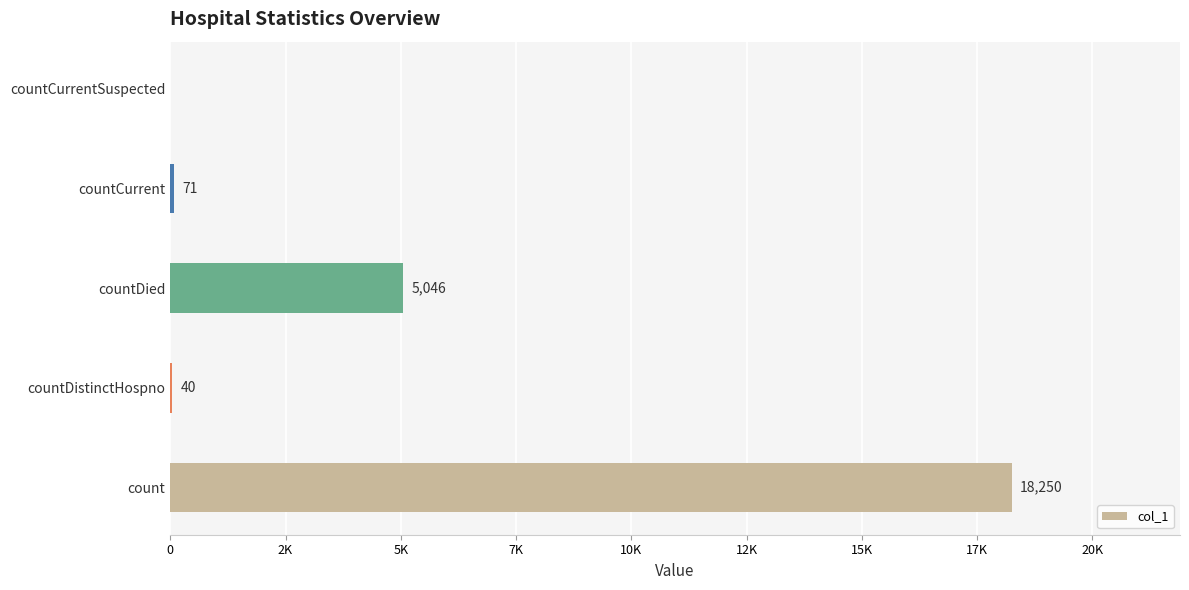

How many values are below 71?

2